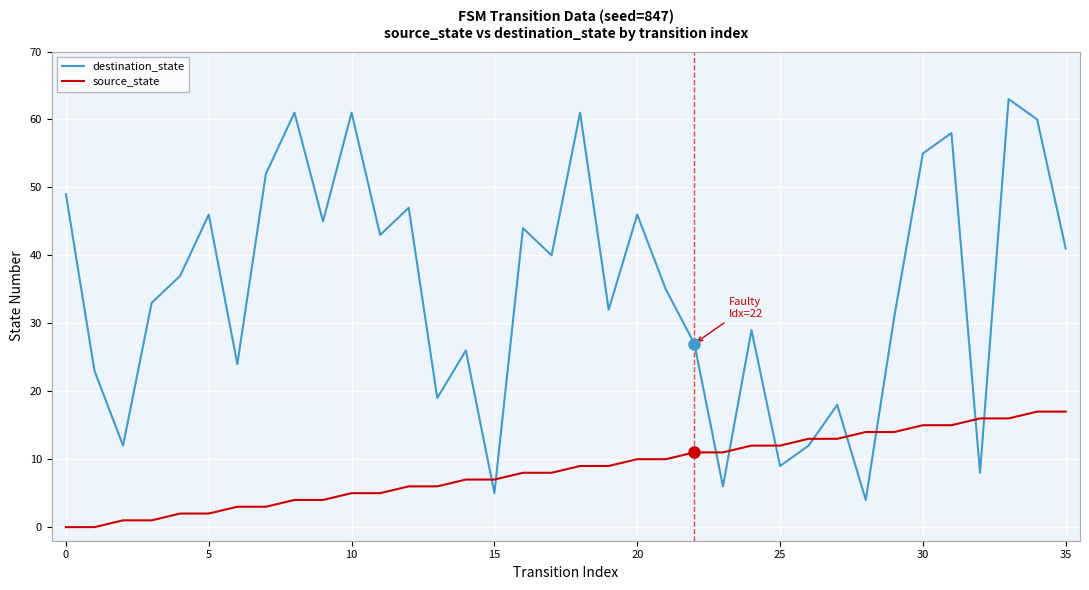

Is this an area chart (filled region under the line)?

No